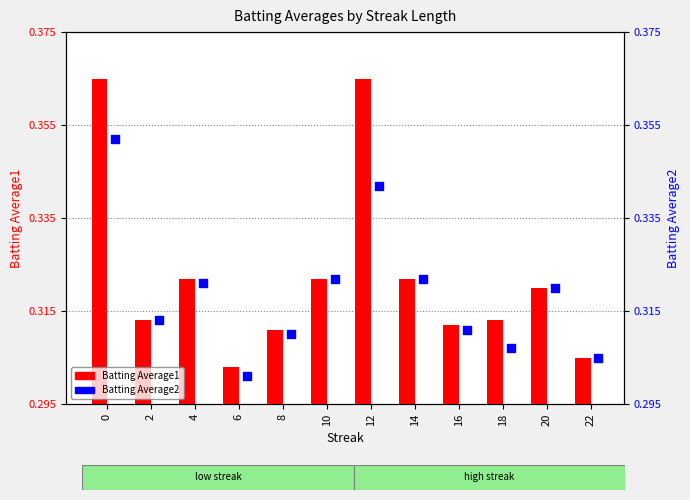

Is the value of Batting Average2 at 12 greater than the value of Batting Average1 at 10?

Yes